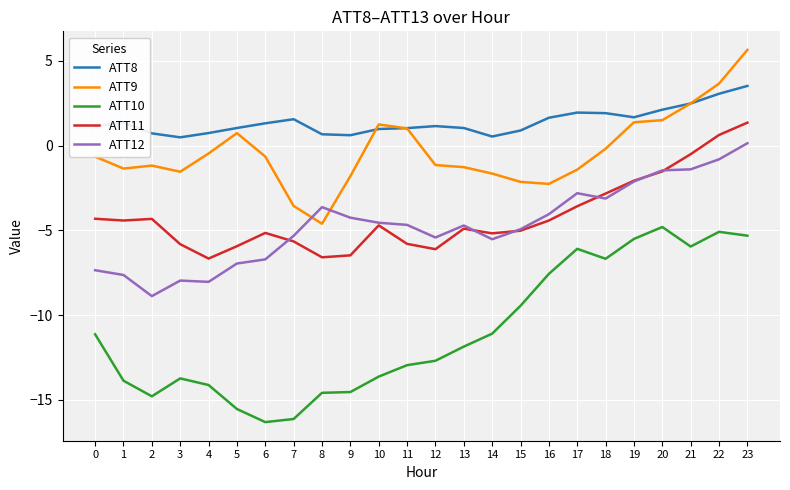

Which category has the highest value across all series?

23